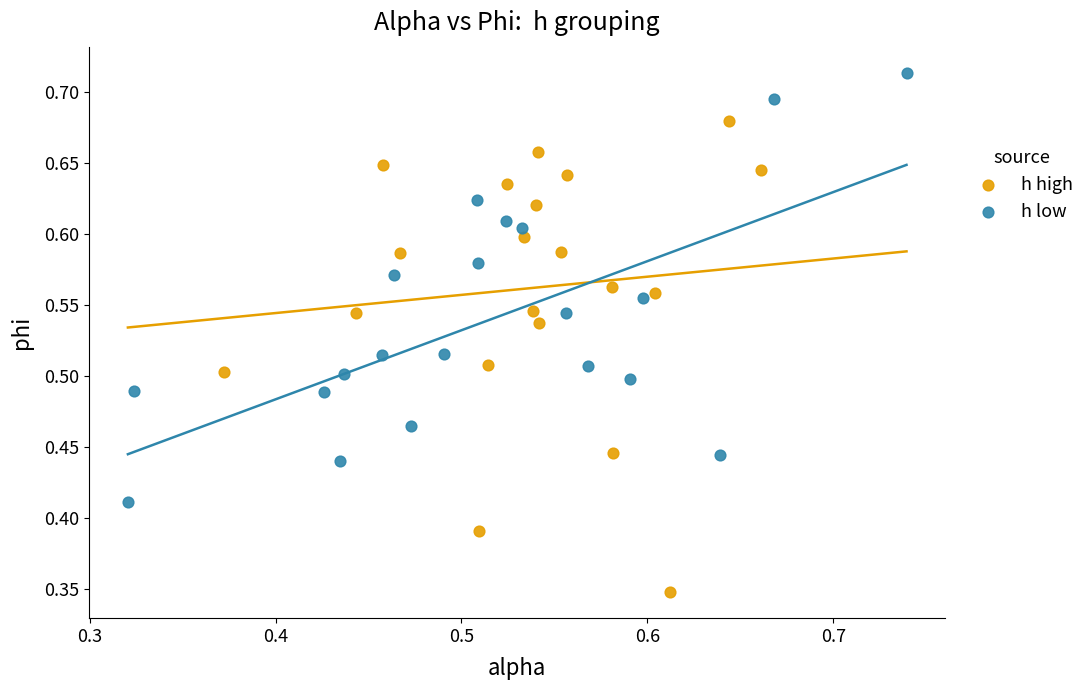

Which series contains the highest Y value?

h low